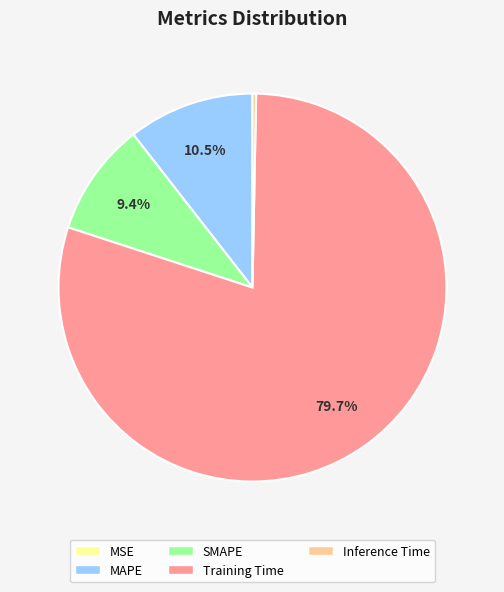

Is there any slice that represents more than half of the pie?

Yes